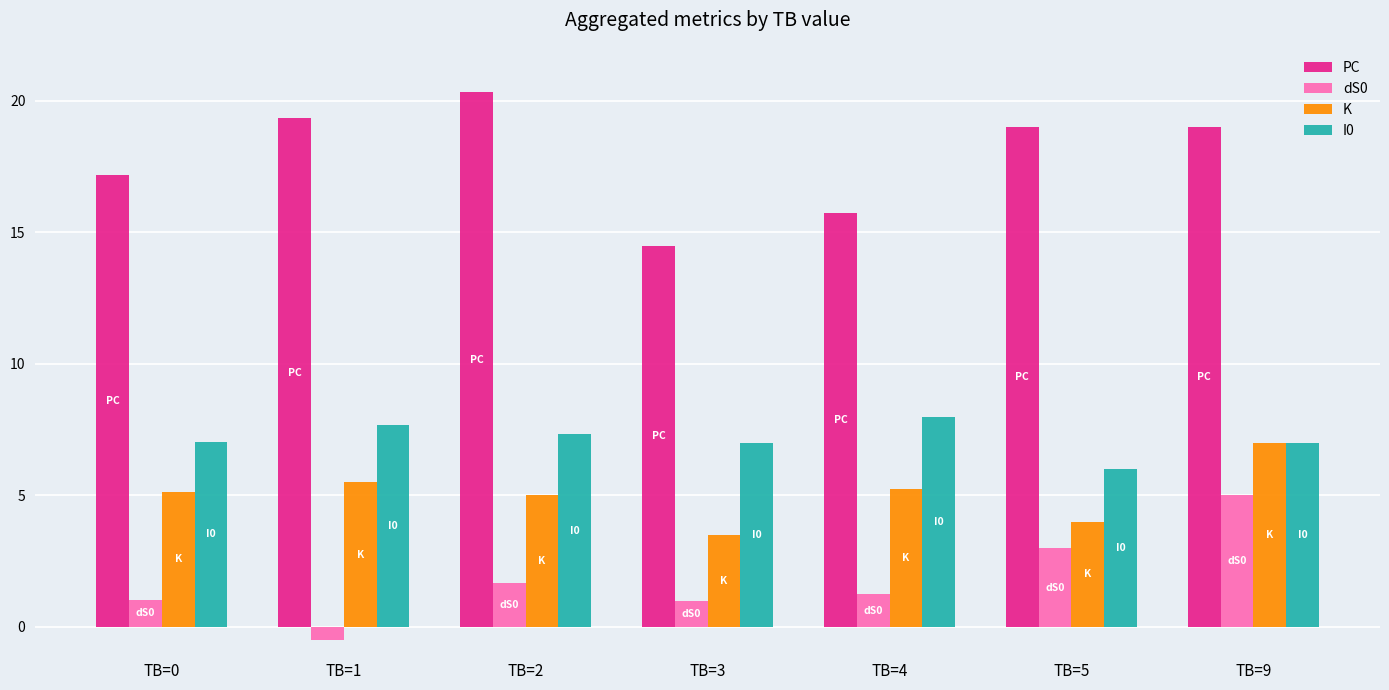

Is it true that K equals 5.5 at TB=1?

True